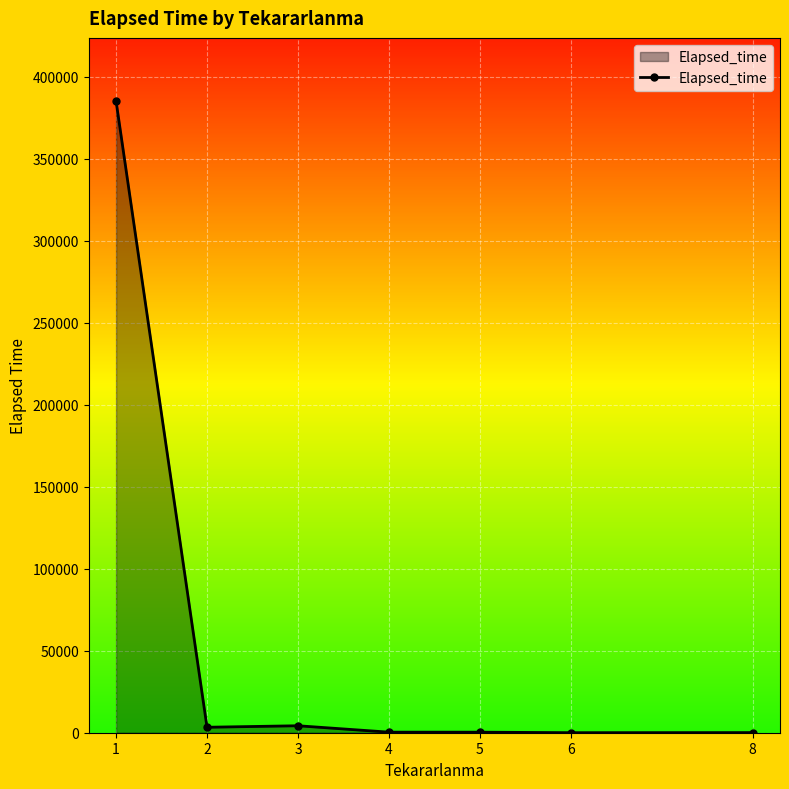

Where is the data nearest to the value 192597?

3